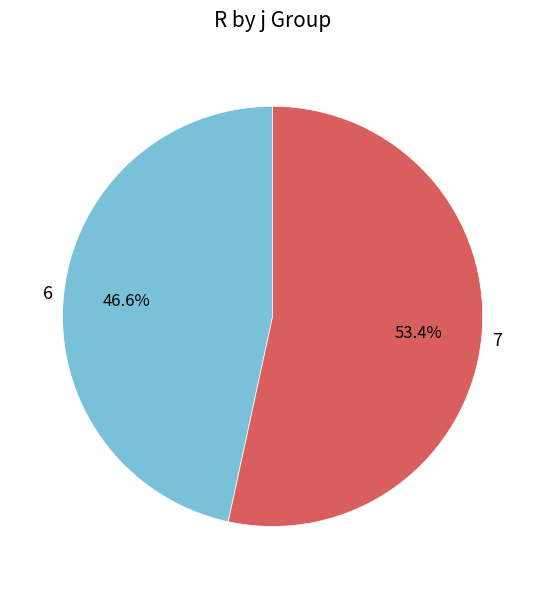

How many segments does this pie chart have?

2